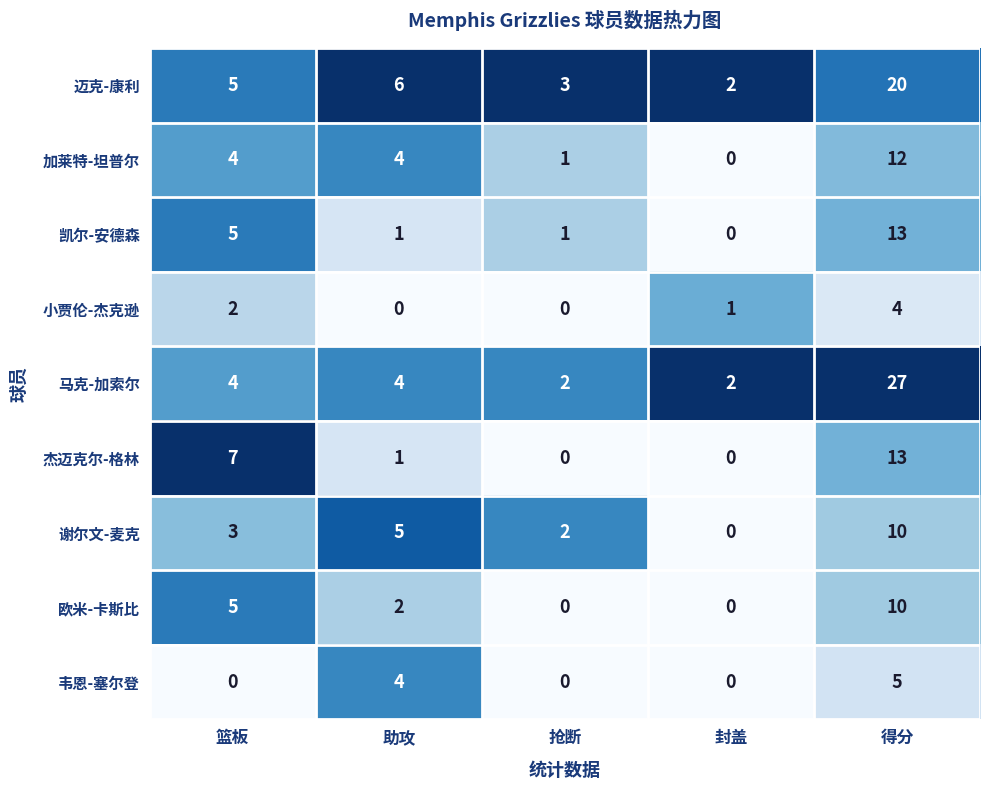

Count the number of data series in this chart.

9